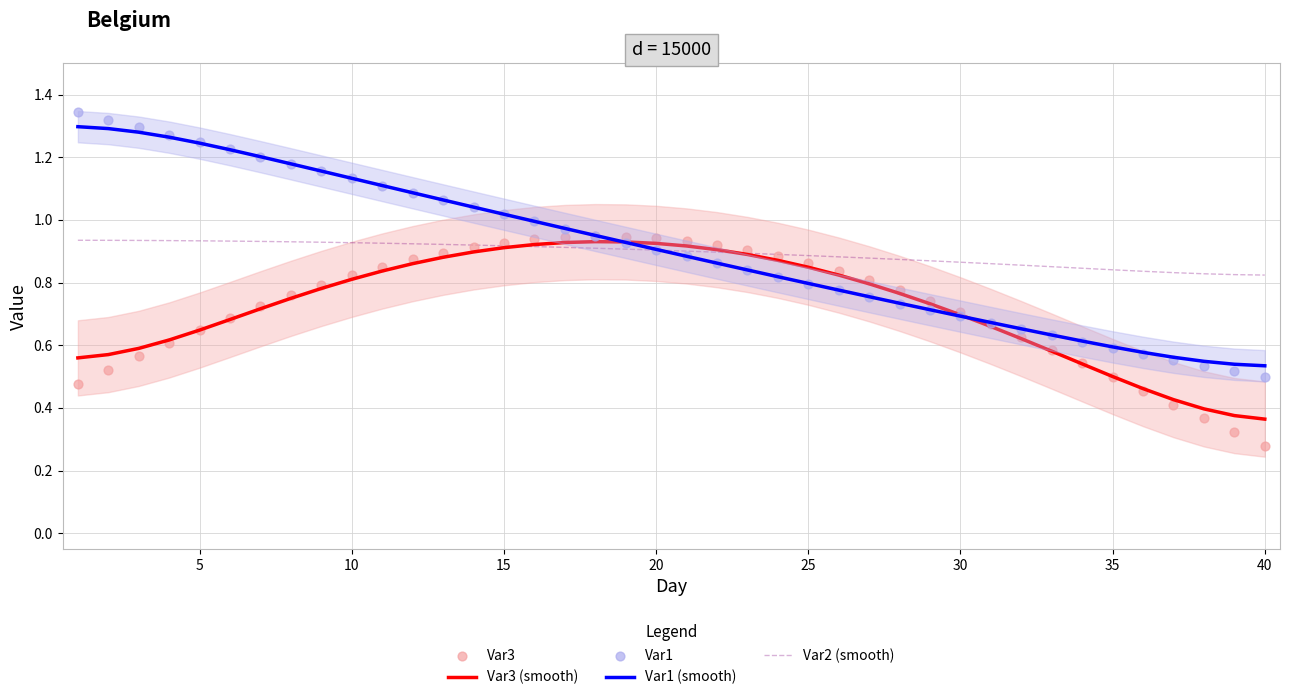

Which series contains the lowest Y value?

Var3